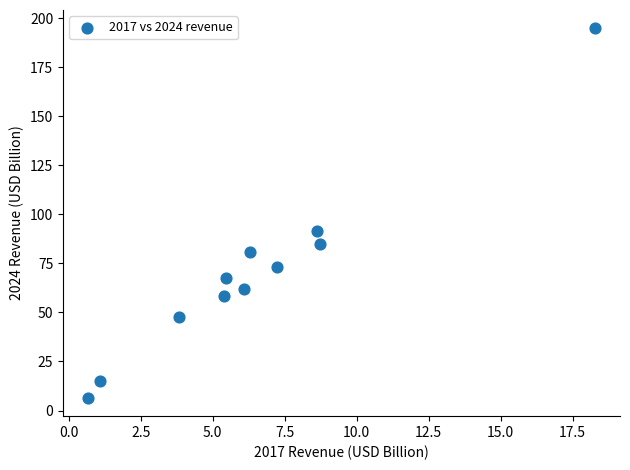

What Y value in the scatter plot is closest to 100?

91.7